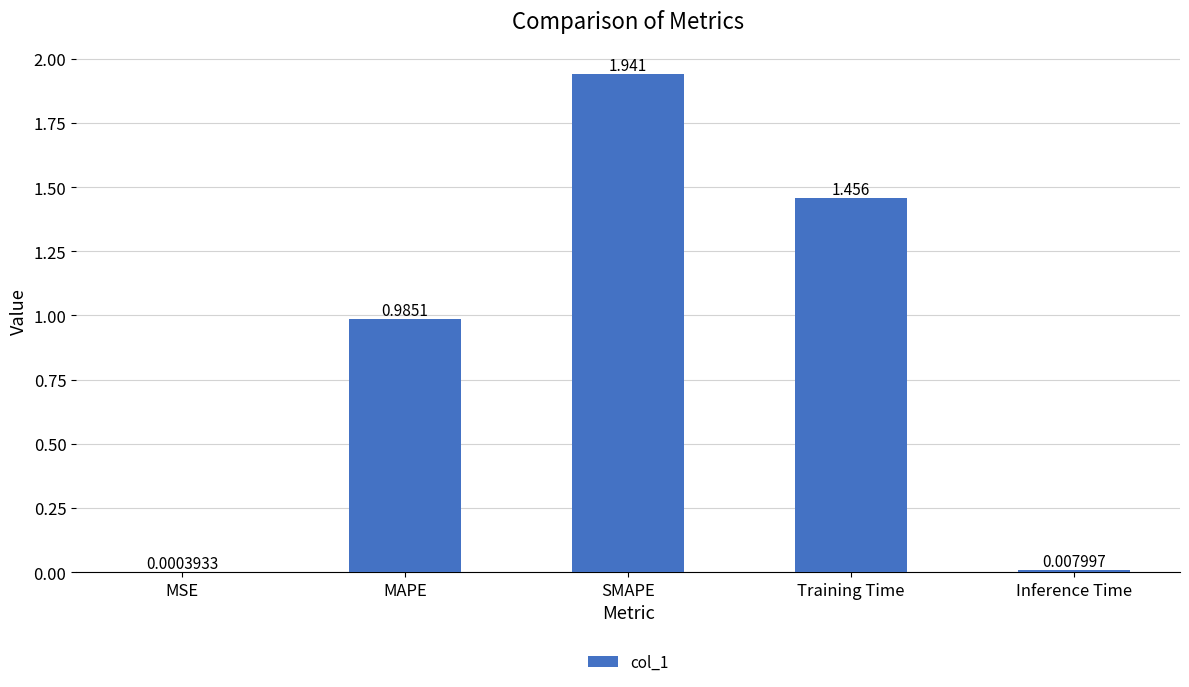

Where is the data nearest to the value 0?

MSE